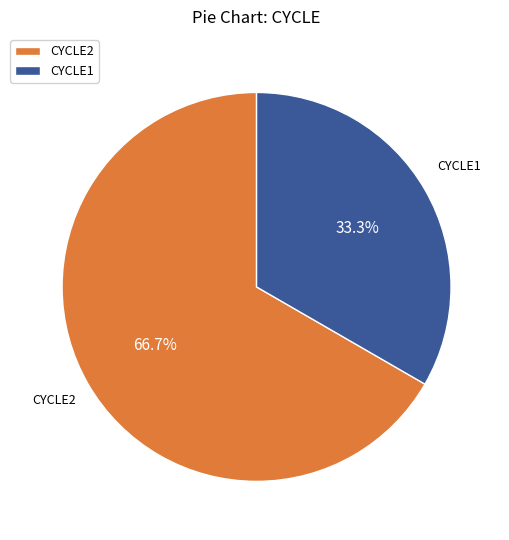

Does CYCLE2 account for over 50% of the chart?

Yes